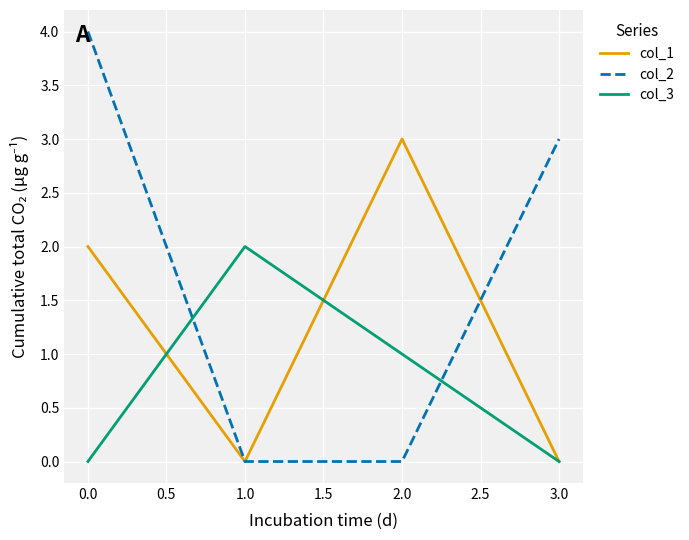

Which series has the widest spread of values?

col_2